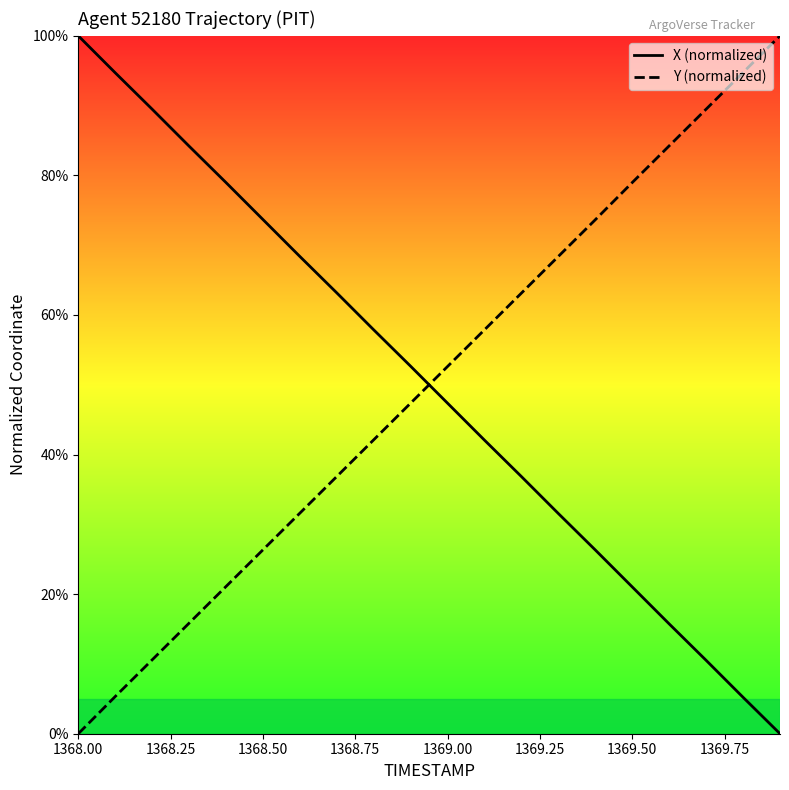

Does the chart have visible grid lines?

No